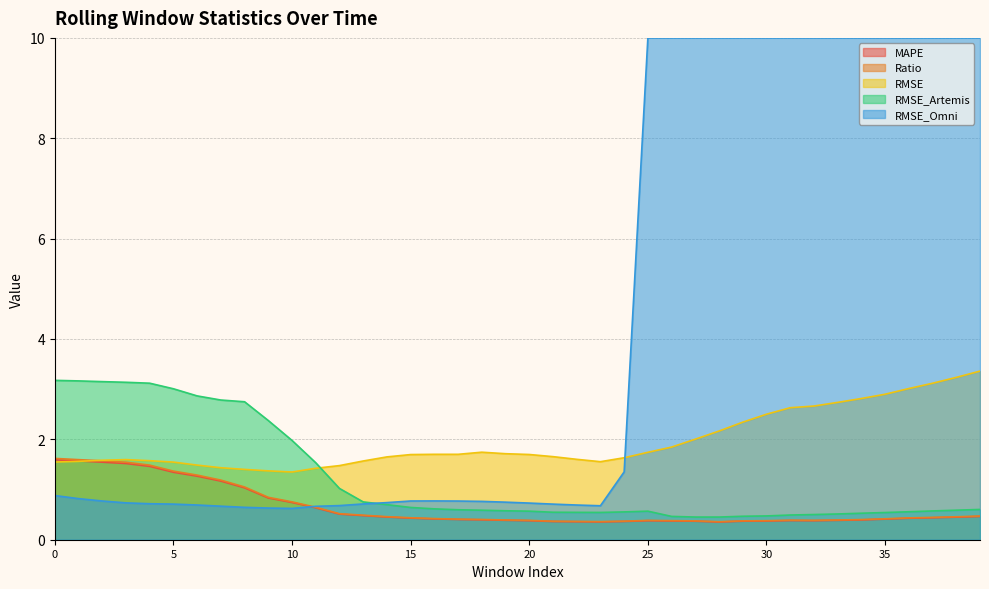

Reading left to right, transcribe all the data shown in this chart.

MAPE: 0=1.6	1=1.6	2=1.5	3=1.5	4=1.5	5=1.3	6=1.3	7=1.2	8=1.0	9=0.8	10=0.7	11=0.6	12=0.5	13=0.5	14=0.5	15=0.4	16=0.4	17=0.4	18=0.4	19=0.4	20=0.4	21=0.4	22=0.4	23=0.4	24=0.4	25=0.4	26=0.4	27=0.4	28=0.4	29=0.4	30=0.4	31=0.4	32=0.4	33=0.4	34=0.4	35=0.4	36=0.4	37=0.4	38=0.4	39=0.5
Ratio: 0=1.6	1=1.6	2=1.6	3=1.5	4=1.5	5=1.4	6=1.3	7=1.2	8=1.1	9=0.8	10=0.8	11=0.6	12=0.5	13=0.5	14=0.5	15=0.4	16=0.4	17=0.4	18=0.4	19=0.4	20=0.4	21=0.4	22=0.4	23=0.4	24=0.4	25=0.4	26=0.4	27=0.4	28=0.4	29=0.4	30=0.4	31=0.4	32=0.4	33=0.4	34=0.4	35=0.4	36=0.4	37=0.4	38=0.5	39=0.5
RMSE: 0=1.5	1=1.6	2=1.6	3=1.6	4=1.6	5=1.5	6=1.5	7=1.4	8=1.4	9=1.4	10=1.3	11=1.4	12=1.5	13=1.6	14=1.7	15=1.7	16=1.7	17=1.7	18=1.7	19=1.7	20=1.7	21=1.7	22=1.6	23=1.6	24=1.6	25=1.7	26=1.8	27=2.0	28=2.2	29=2.3	30=2.5	31=2.6	32=2.7	33=2.7	34=2.8	35=2.9	36=3.0	37=3.1	38=3.2	39=3.4
RMSE_Artemis: 0=3.2	1=3.2	2=3.2	3=3.1	4=3.1	5=3.0	6=2.9	7=2.8	8=2.7	9=2.4	10=2.0	11=1.5	12=1.0	13=0.8	14=0.7	15=0.6	16=0.6	17=0.6	18=0.6	19=0.6	20=0.6	21=0.5	22=0.5	23=0.5	24=0.6	25=0.6	26=0.5	27=0.5	28=0.5	29=0.5	30=0.5	31=0.5	32=0.5	33=0.5	34=0.5	35=0.5	36=0.6	37=0.6	38=0.6	39=0.6
RMSE_Omni: 0=0.9	1=0.8	2=0.8	3=0.7	4=0.7	5=0.7	6=0.7	7=0.7	8=0.6	9=0.6	10=0.6	11=0.7	12=0.7	13=0.7	14=0.7	15=0.8	16=0.8	17=0.8	18=0.8	19=0.7	20=0.7	21=0.7	22=0.7	23=0.7	24=1.4	25=10.0	26=10.0	27=10.0	28=10.0	29=10.0	30=10.0	31=10.0	32=10.0	33=10.0	34=10.0	35=10.0	36=10.0	37=10.0	38=10.0	39=10.0